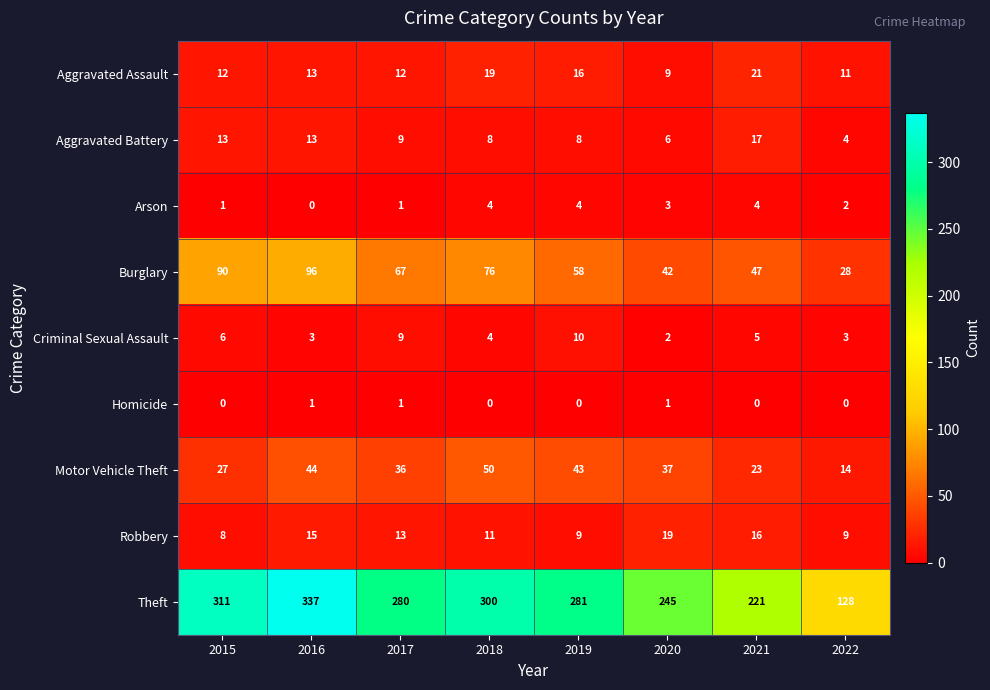

What is the difference between the highest and lowest values at 2016?

337